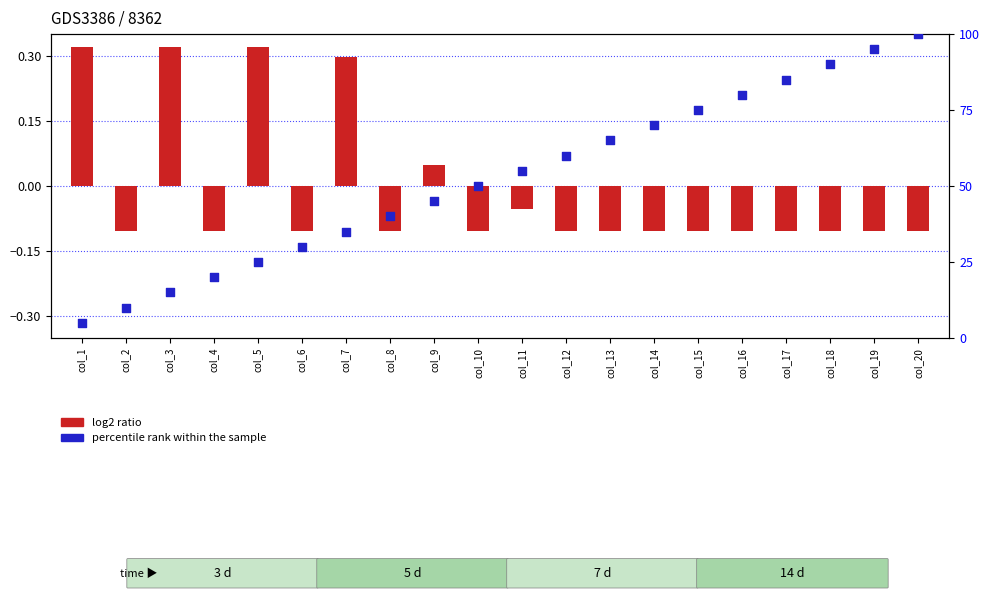

Is the value of percentile rank within the sample at col_9 greater than the value of log2 ratio at col_19?

Yes